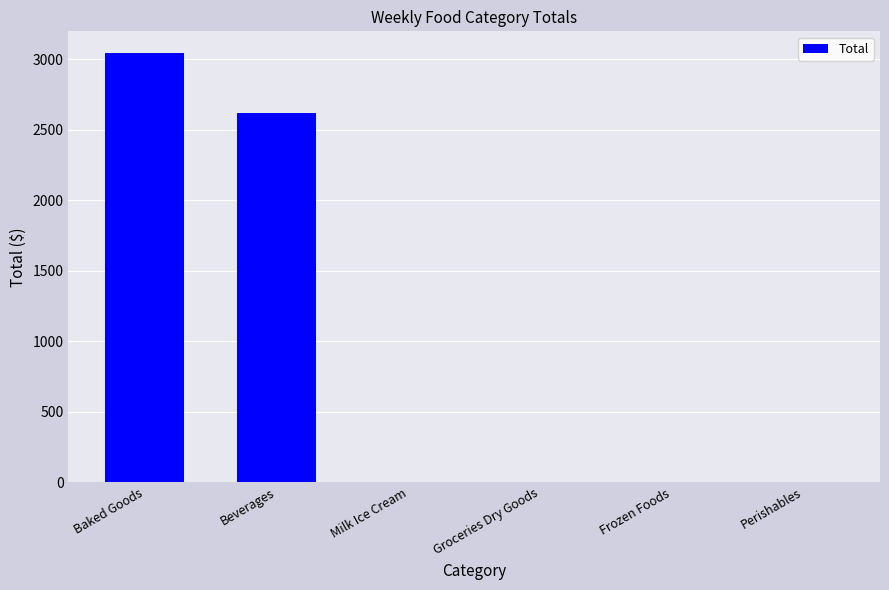

At which label is the value closest to 1522?

Beverages